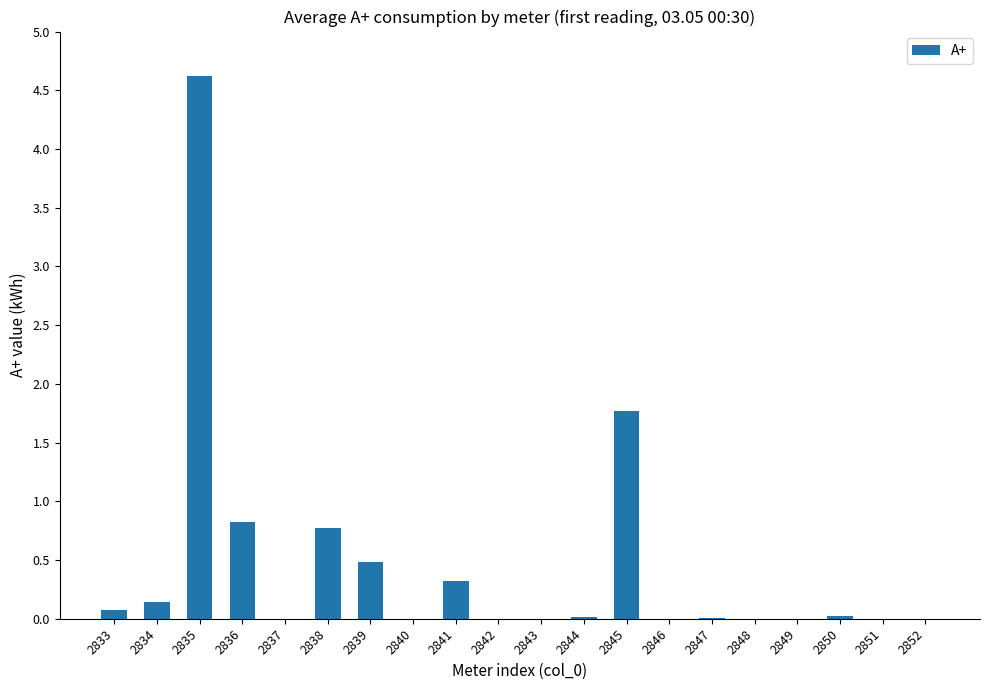

Which has a higher value, 2843 or 2839?

2839